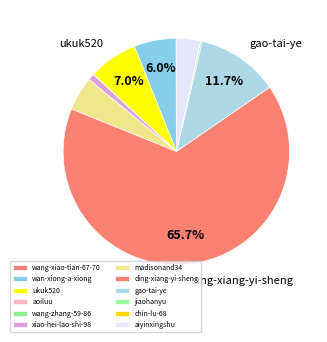

How many segments does this pie chart have?

12